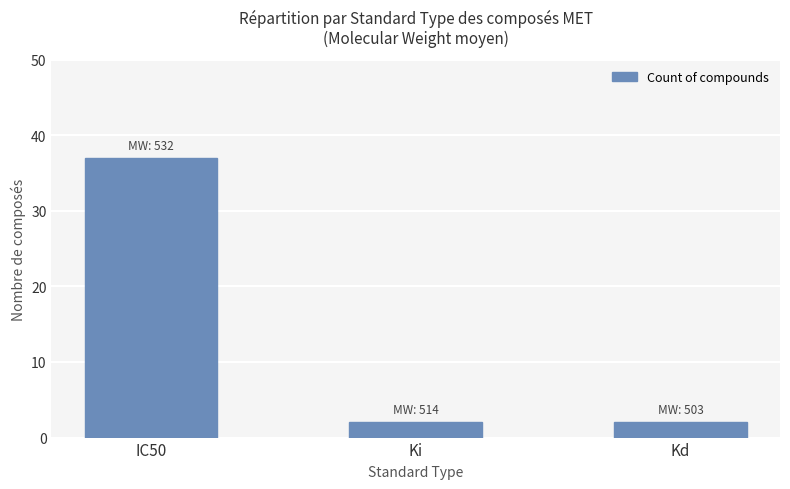

Which label corresponds to the largest value in the chart?

IC50